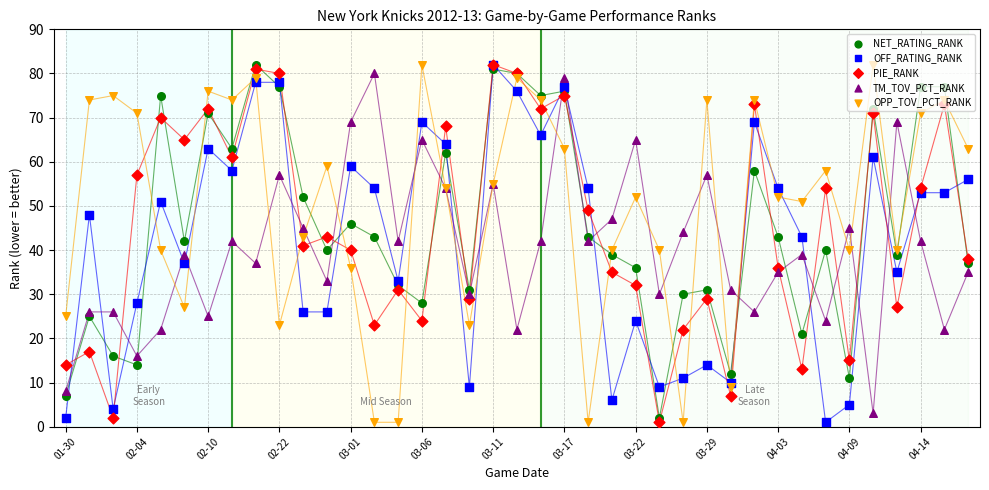

At how many categories does at least one series exceed 80?

4